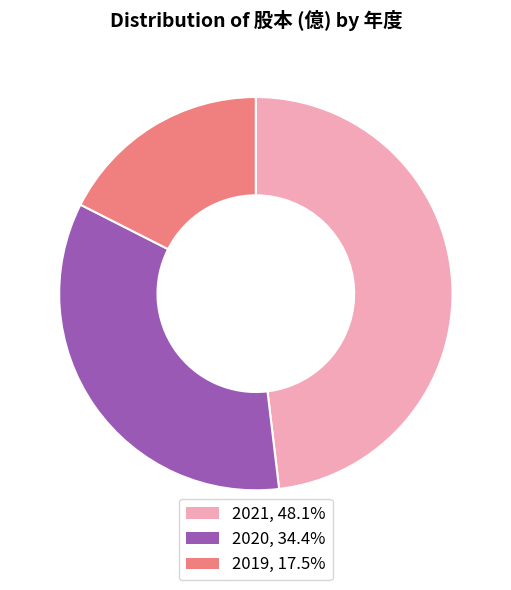

How many slices are in this pie chart?

3